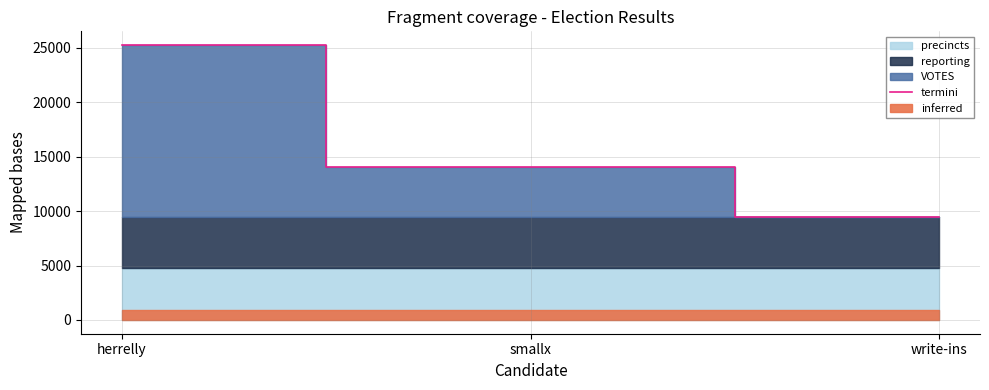

Reading right to left, what are all the values shown in this chart?

9468.2	14023.2	25235.2